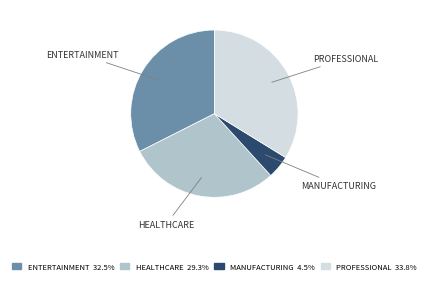

Is there any slice that represents more than half of the pie?

No